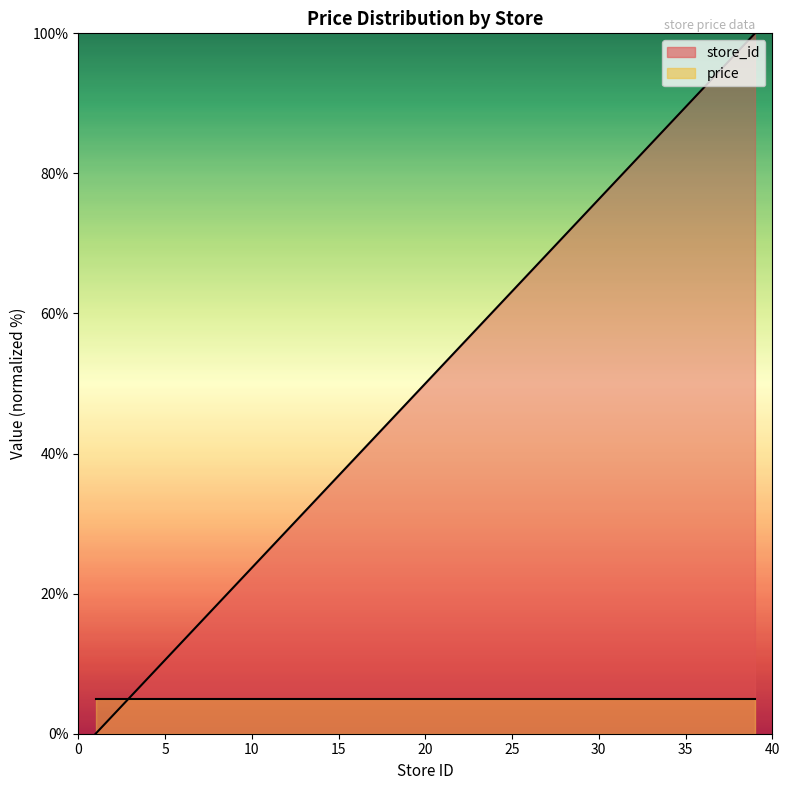

Which has a higher value, 13 or 18?

18